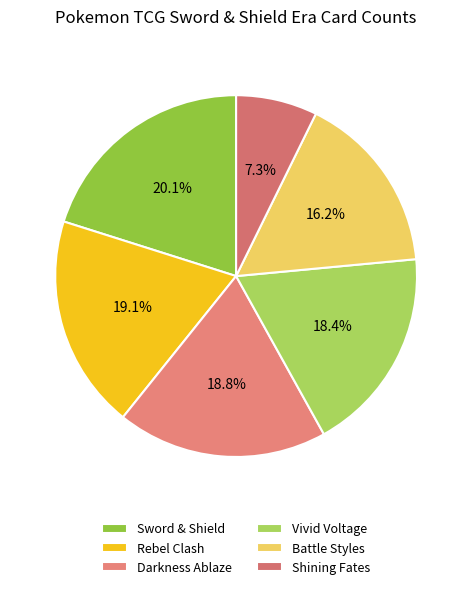

What is the ratio of the value at Darkness Ablaze to the value at Battle Styles?

1.2